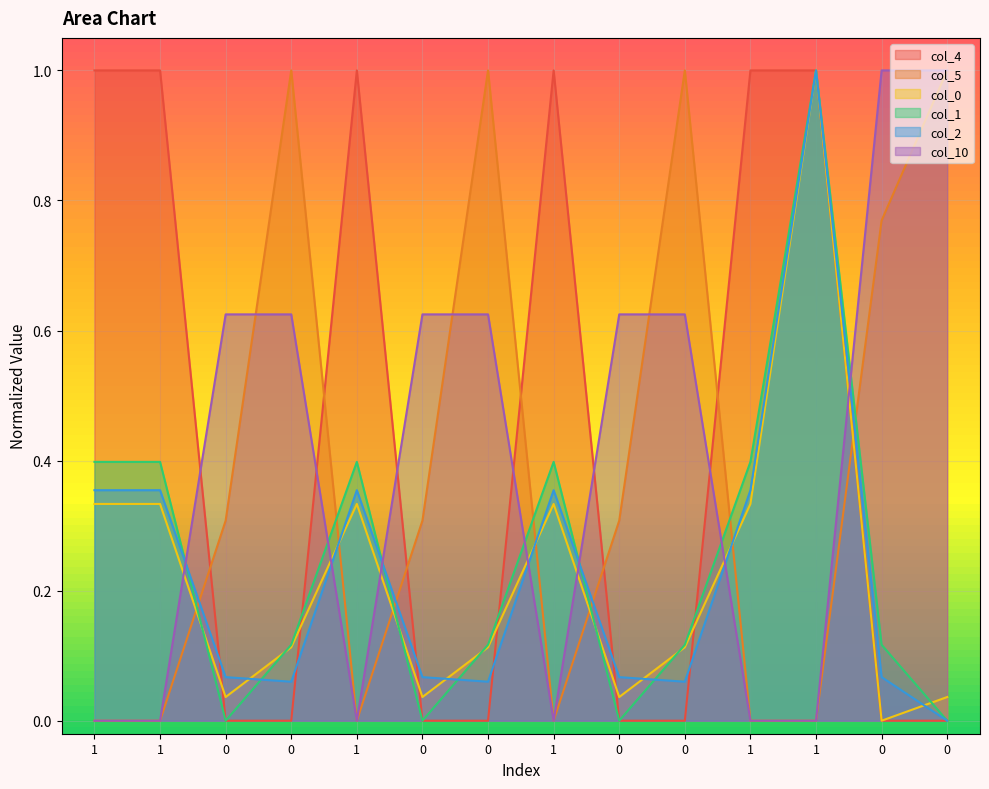

What is the label of the 3rd point from the right?

1